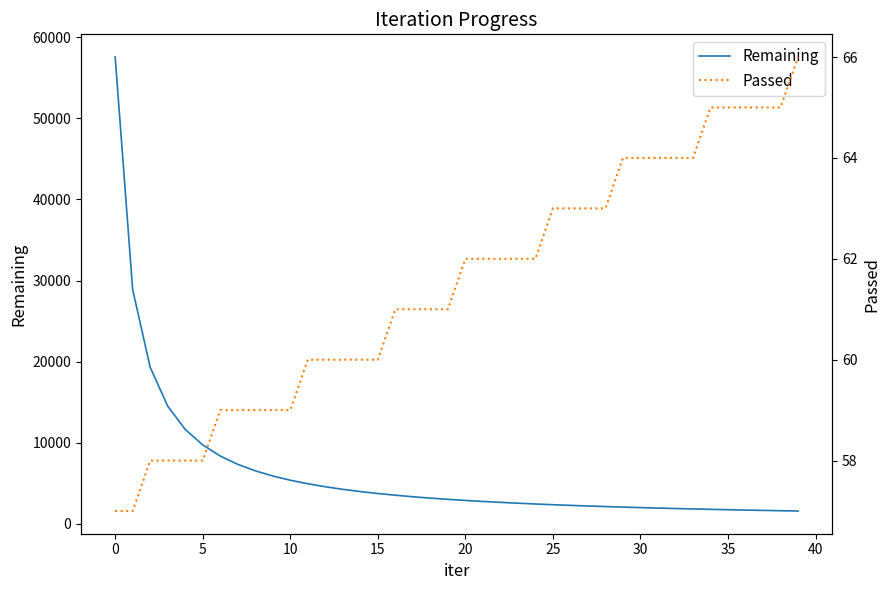

True or false: Remaining has more than 2 points higher than both neighbors.

False